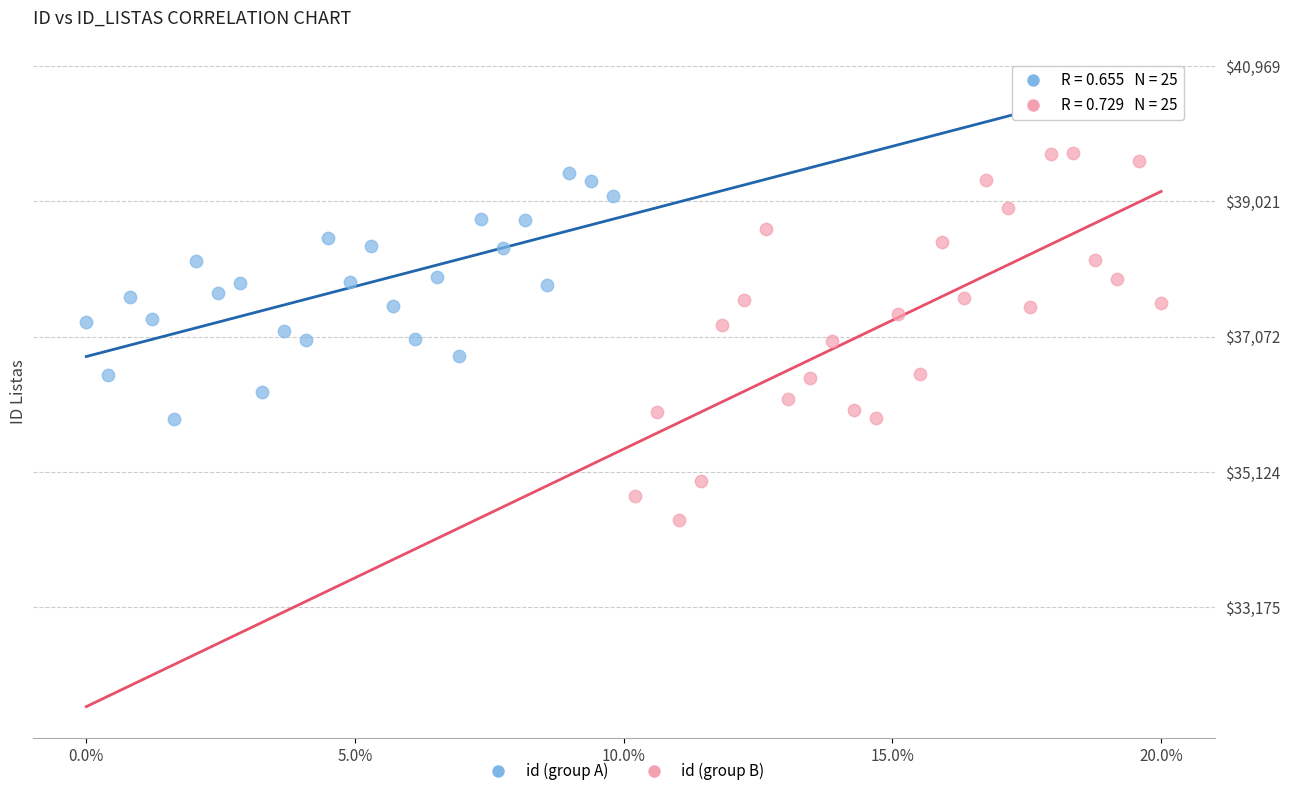

What are all the series names shown in the legend?

id (group A), id (group B)